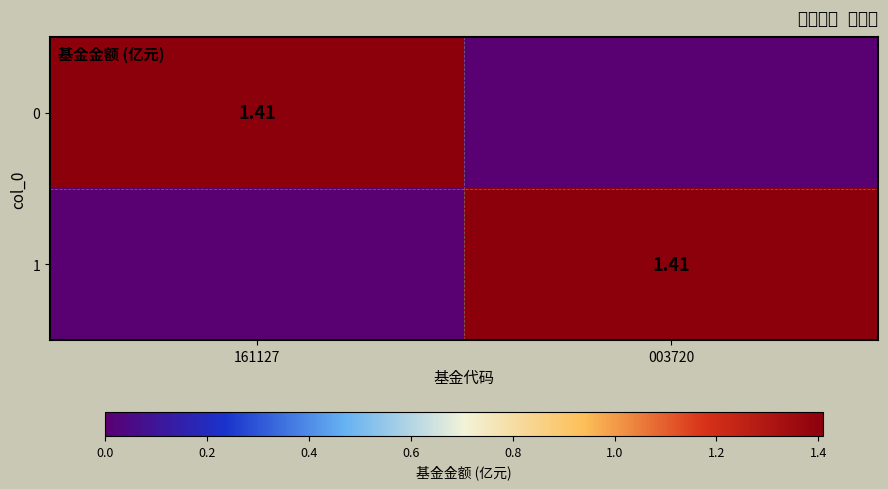

At which category is the sum across all series the highest?

161127